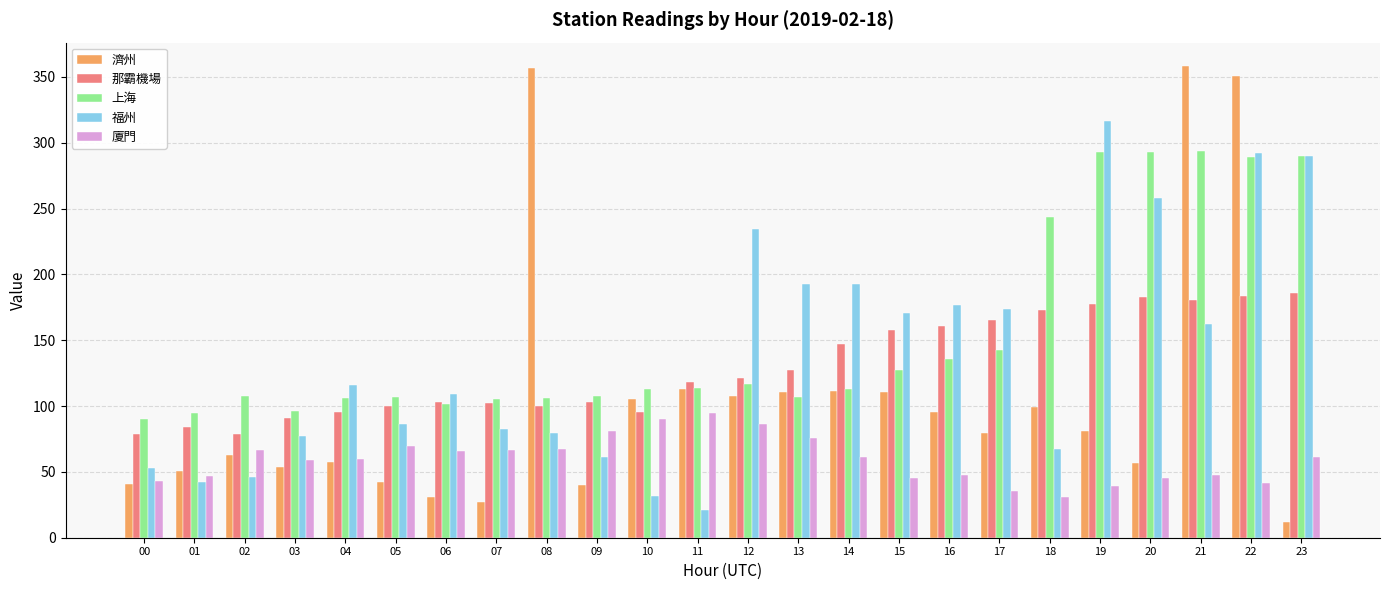

How many data points in 福州 are less than 115?

12